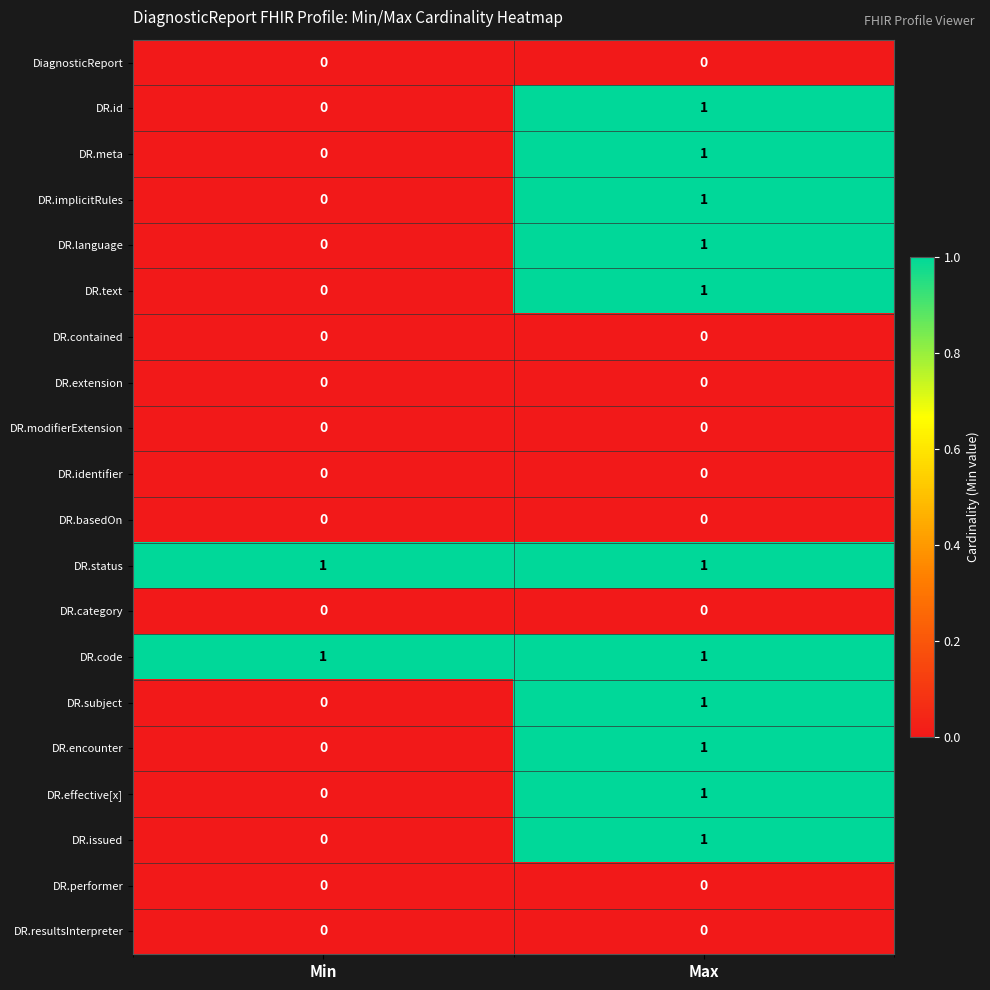

List the labels in order of DR.meta value, largest first.

Max, Min